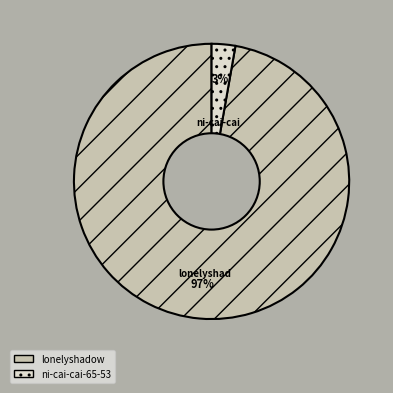

Is there any slice that represents more than half of the pie?

Yes